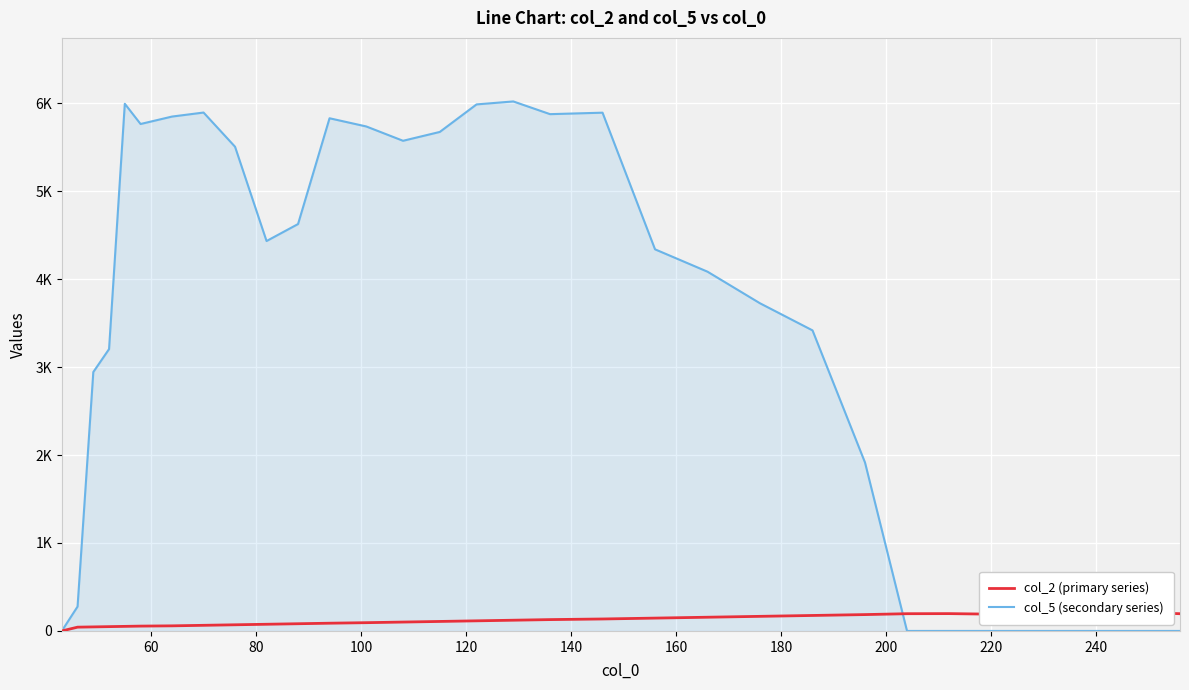

What is the difference between the second highest and second lowest values in the col_5 (secondary series) series?

5994.2